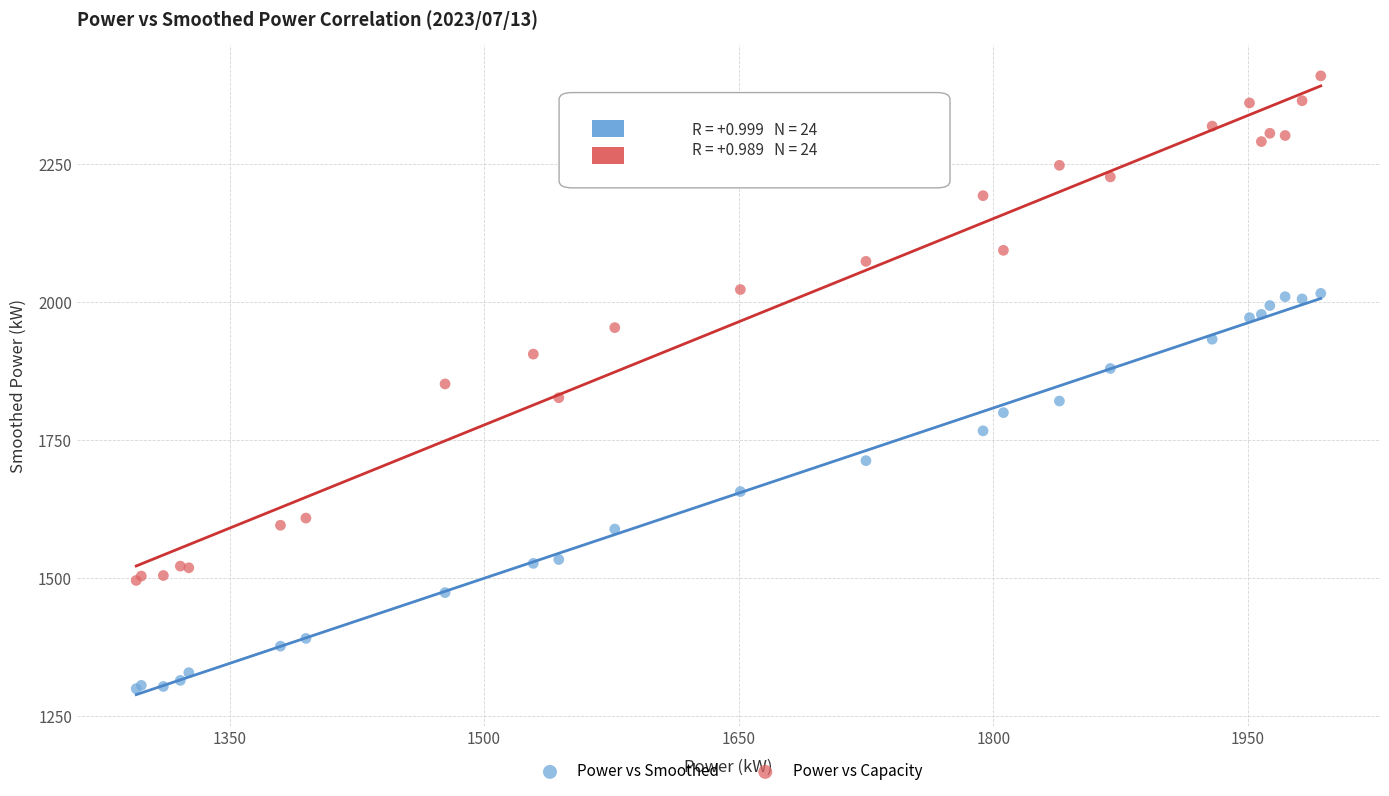

Which series contains the highest Y value?

Power vs Capacity